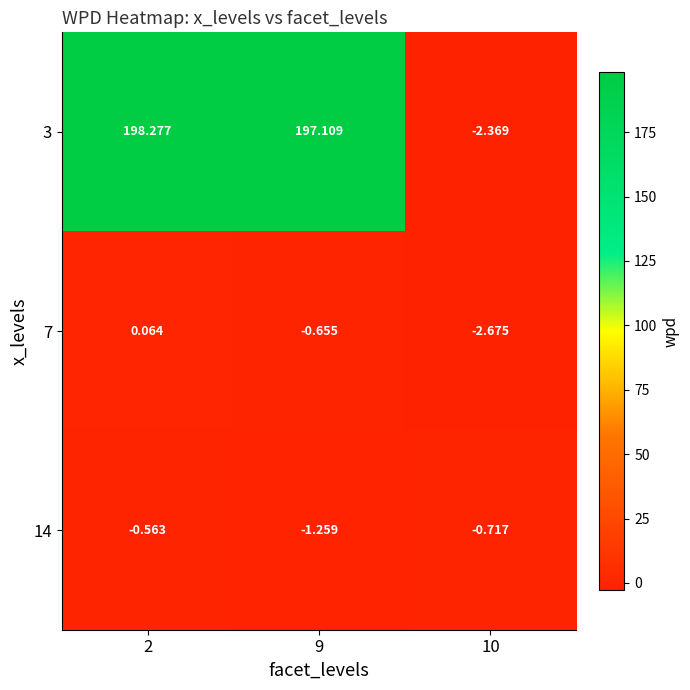

Between 2 and 10, which series saw the biggest shift?

3